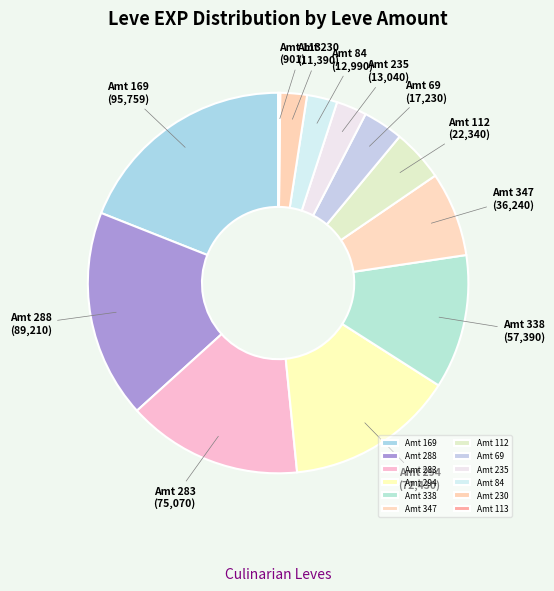

The Amt 294 slice represents 14% of the pie. True or false?

True